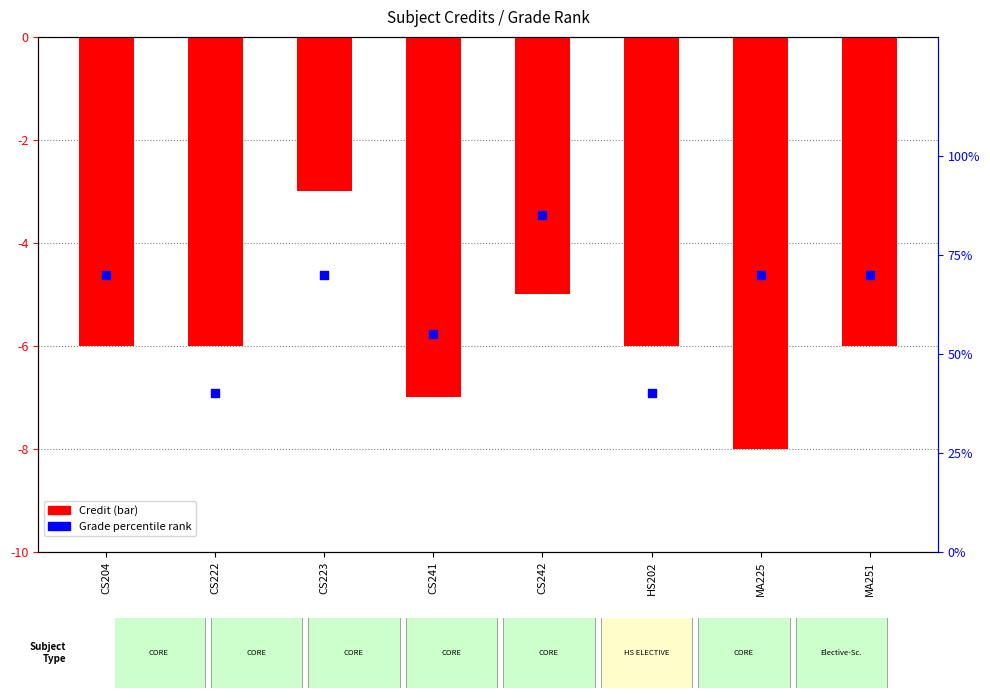

At how many categories does at least one series exceed 2?

8